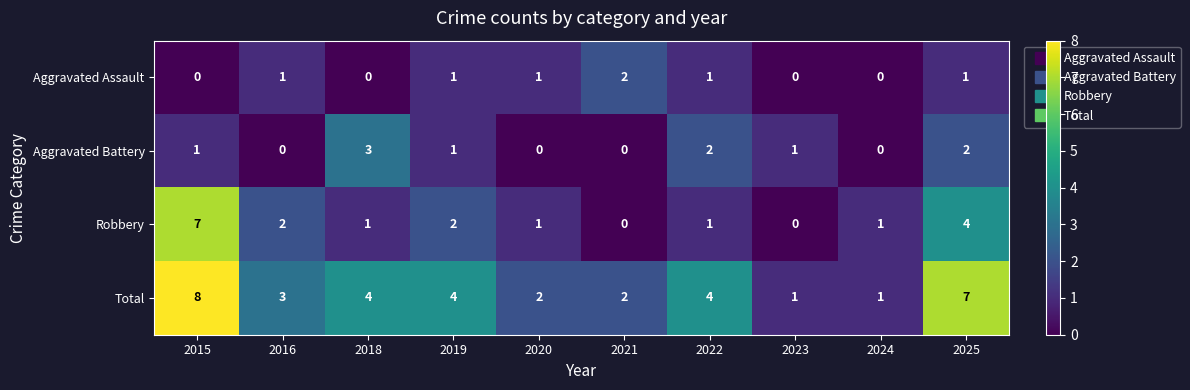

Which category has the highest value in the Total series?

2015